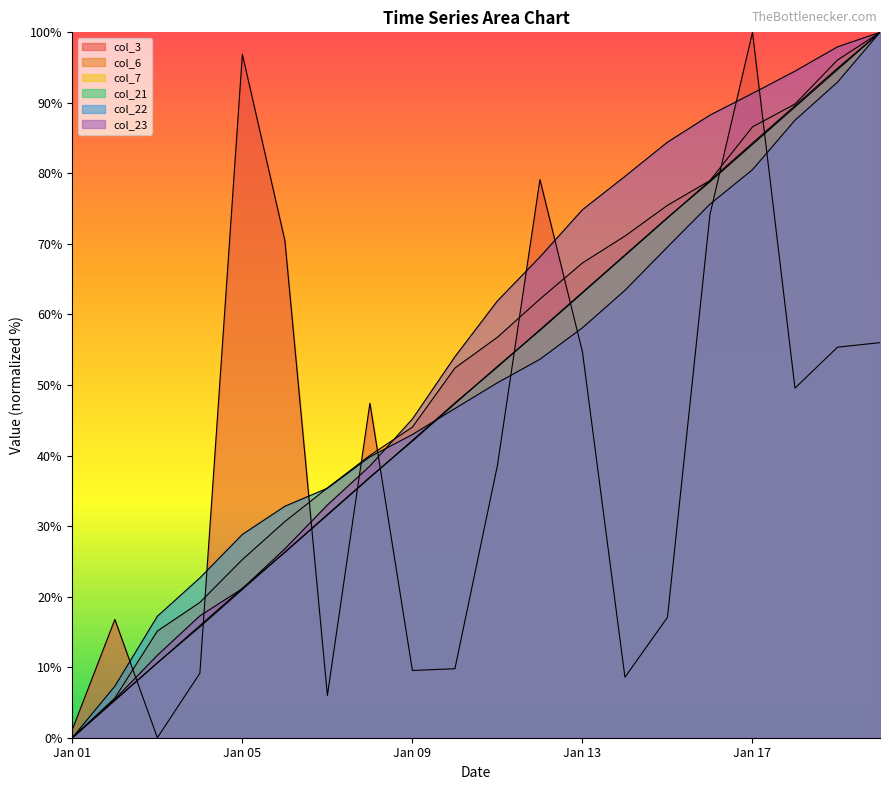

How many data points in col_7 are less than 52?

10